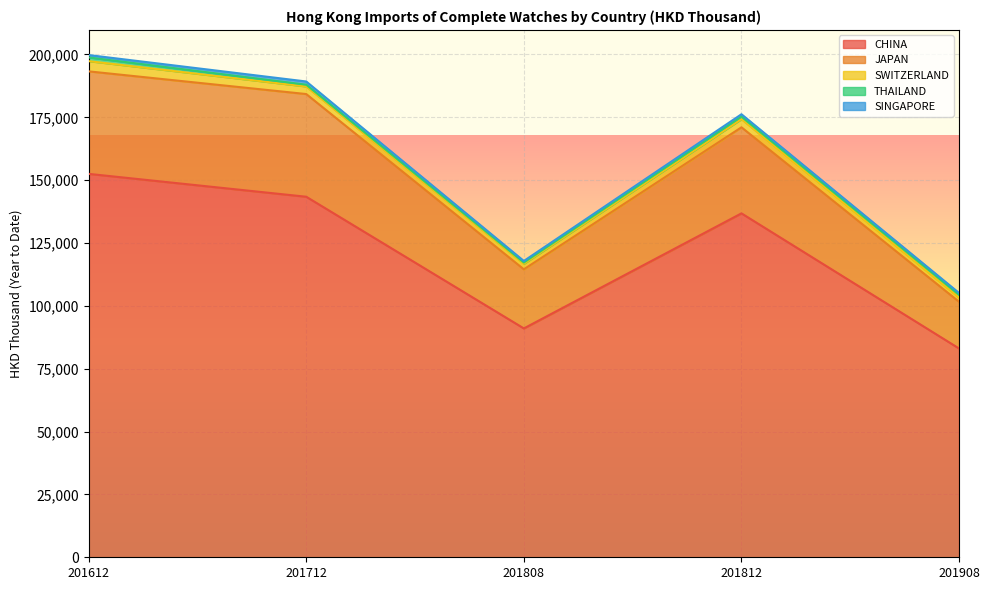

Where does the CHINA series first go above 136796?

201612